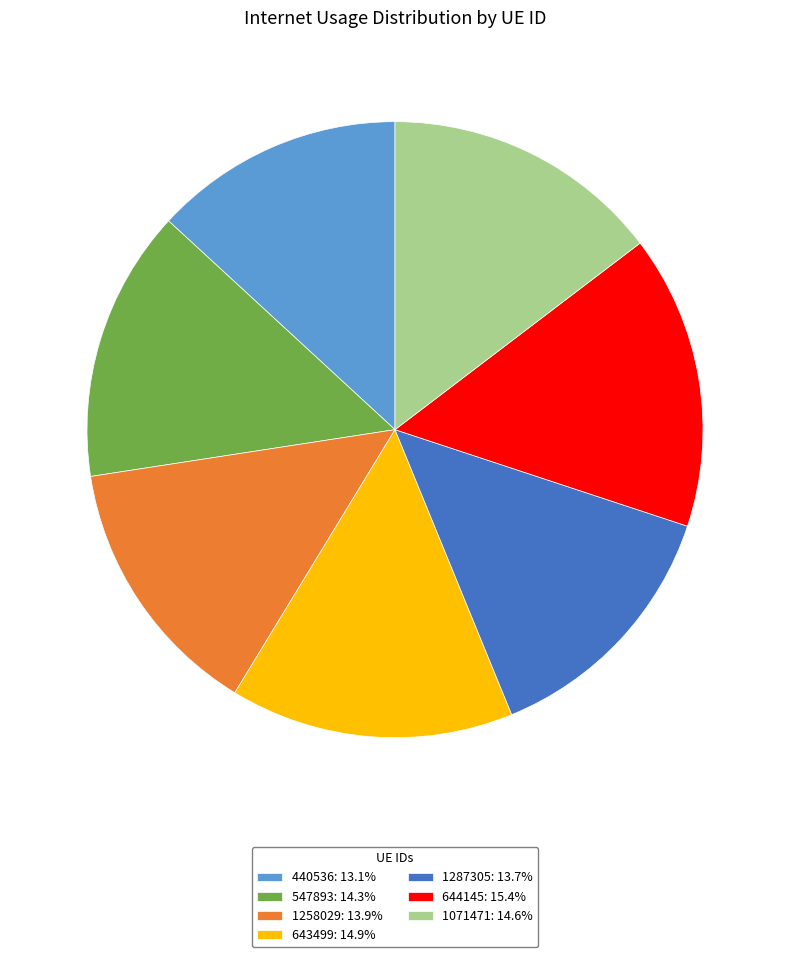

How many slices are in this pie chart?

7